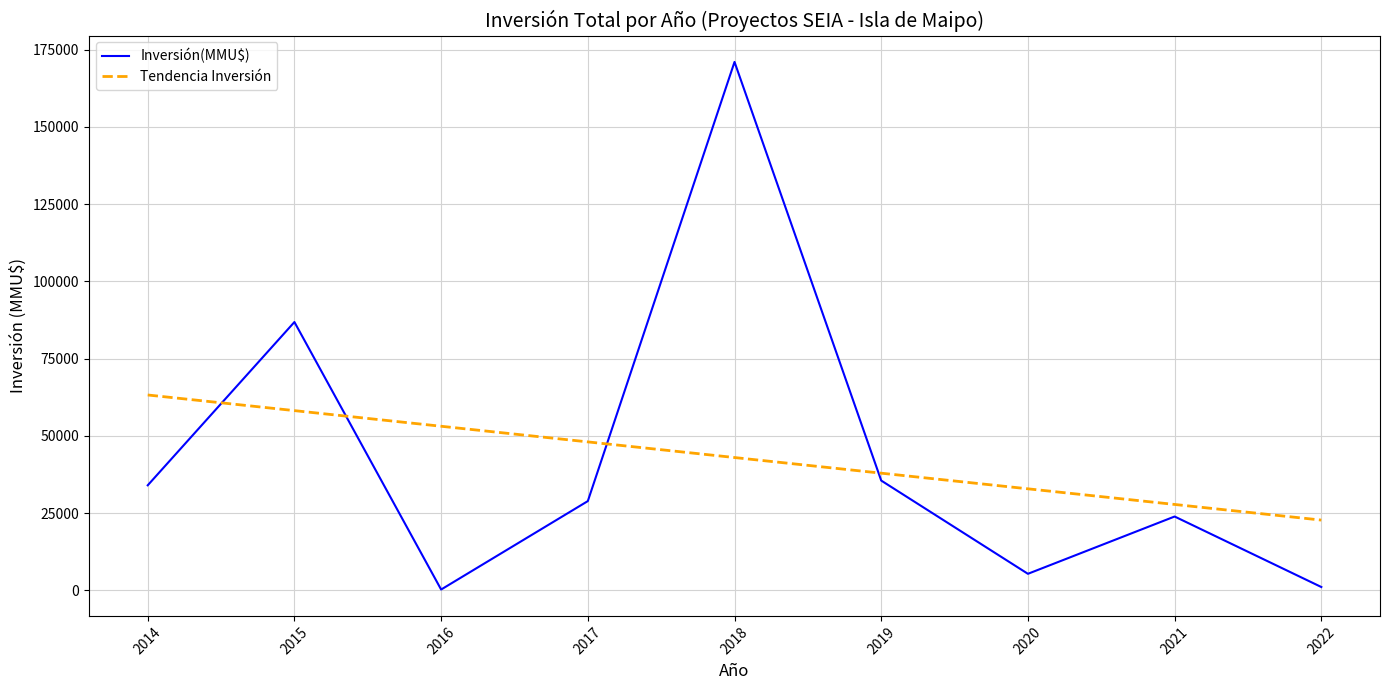

True or false: Tendencia Inversión and Inversión(MMU$) cross at least once.

True